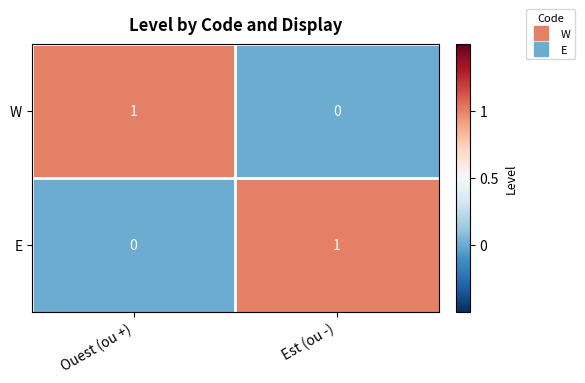

The W series shows 0 at Ouest (ou +). True or false?

False